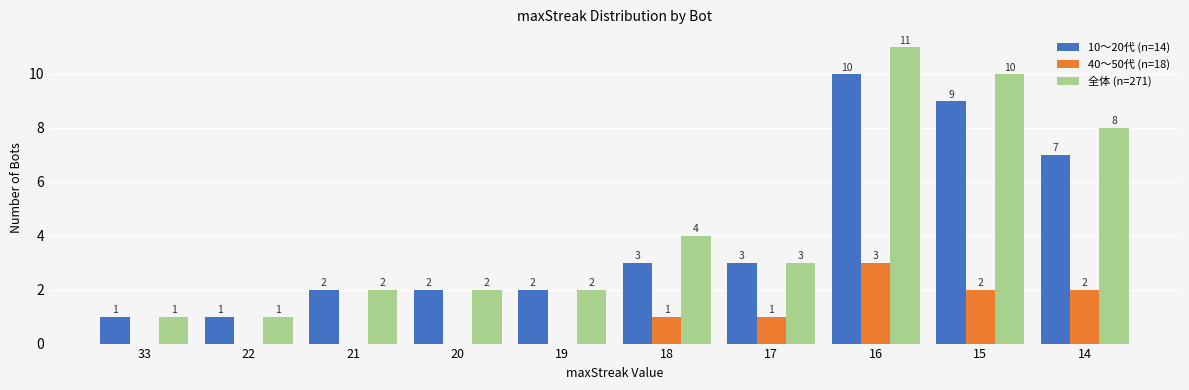

True or false: 40〜50代 (n=18) has a value of 3 at 16.

True